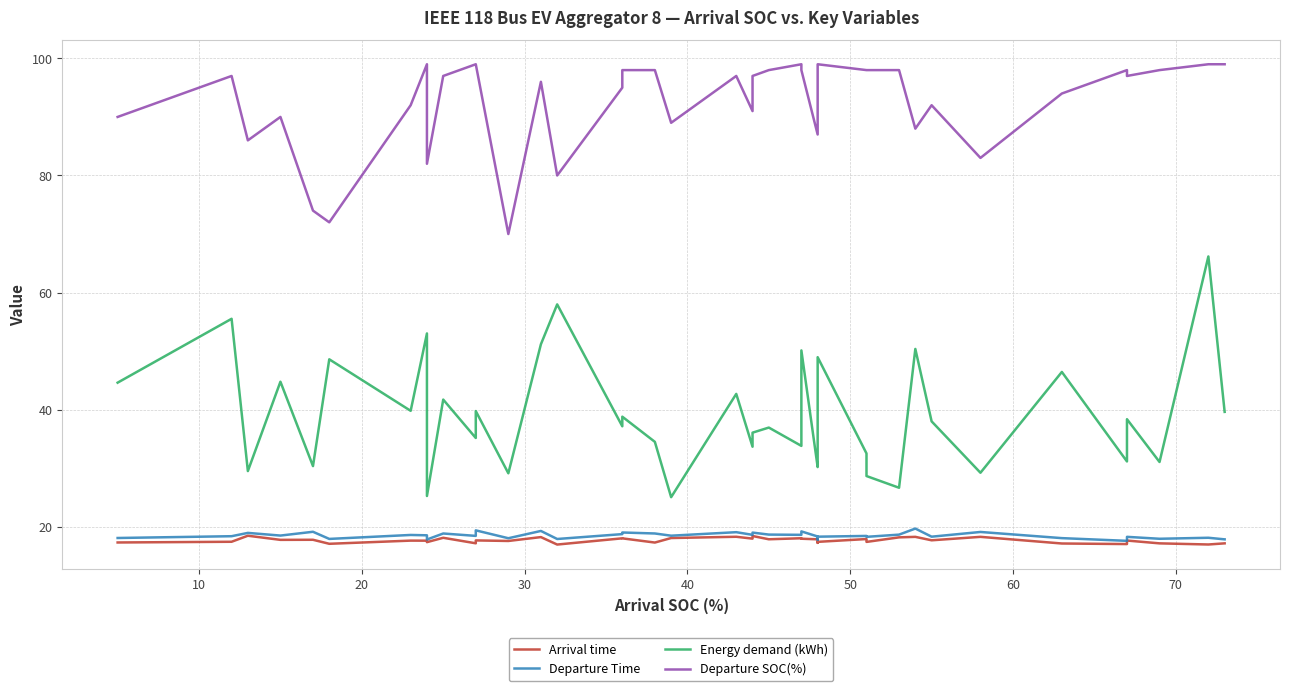

Reading left to right, transcribe all the data shown in this chart.

Arrival time: 17.3	17.4	18.5	17.8	17.8	17.1	17.6	17.6	17.4	18.1	17.2	17.7	17.6	18.2	17.0	18.0	18.0	17.3	18.1	18.3	18.0	18.4	17.9	18.0	18.0	17.9	17.2	17.4	17.9	17.4	18.2	18.3	17.7	18.3	17.1	17.0	17.6	17.2	17.0	17.2
Departure Time: 18.1	18.4	18.9	18.5	19.1	17.9	18.6	18.5	17.8	18.8	18.4	19.4	18.0	19.3	17.9	18.7	19.0	18.8	18.5	19.1	18.6	19.0	18.7	18.6	19.2	18.3	17.8	18.3	18.4	18.3	18.7	19.7	18.3	19.1	18.1	17.6	18.3	17.9	18.1	17.8
Energy demand (kWh): 44.6	55.5	29.5	44.8	30.4	48.6	39.8	53.0	25.2	41.7	35.2	39.8	29.1	51.2	58.0	37.2	38.8	34.5	25.1	42.7	33.7	36.1	36.9	33.8	50.1	30.2	33.1	49.0	32.5	28.7	26.7	50.4	38.0	29.2	46.4	31.1	38.4	31.1	66.2	39.6
Departure SOC(%): 90.0	97.0	86.0	90.0	74.0	72.0	92.0	99.0	82.0	97.0	99.0	99.0	70.0	96.0	80.0	95.0	98.0	98.0	89.0	97.0	91.0	97.0	98.0	99.0	98.0	87.0	98.0	99.0	98.0	98.0	98.0	88.0	92.0	83.0	94.0	98.0	97.0	98.0	99.0	99.0